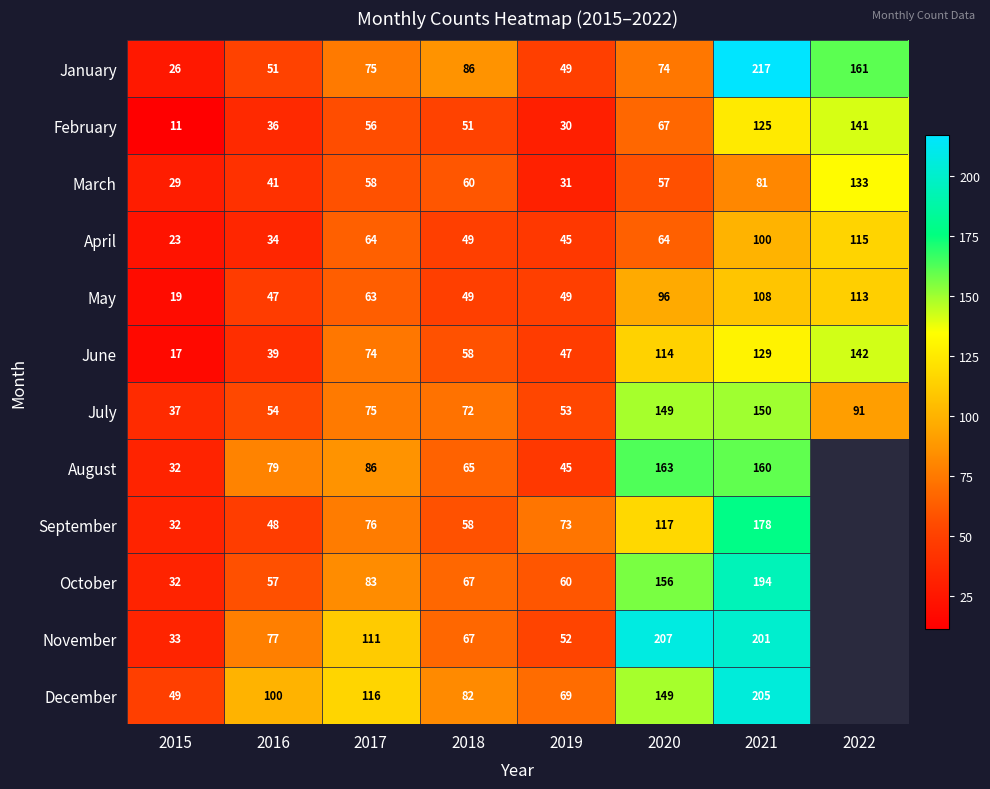

What is the difference between the maximum and minimum values in the April series?

92